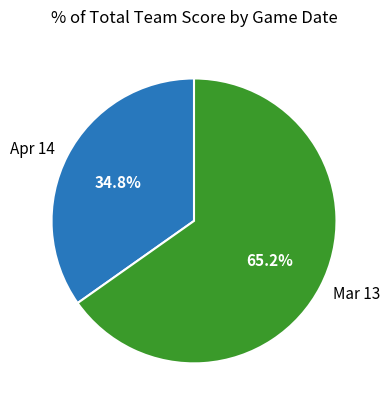

What is the ratio of the value at Mar 13 to the value at Apr 14?

1.9